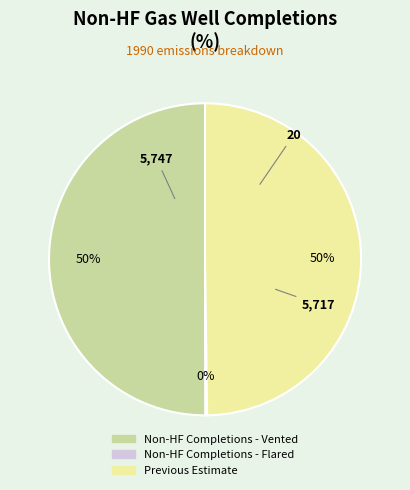

To the nearest percent, what is the difference between the largest and smallest slice percentages?

50%